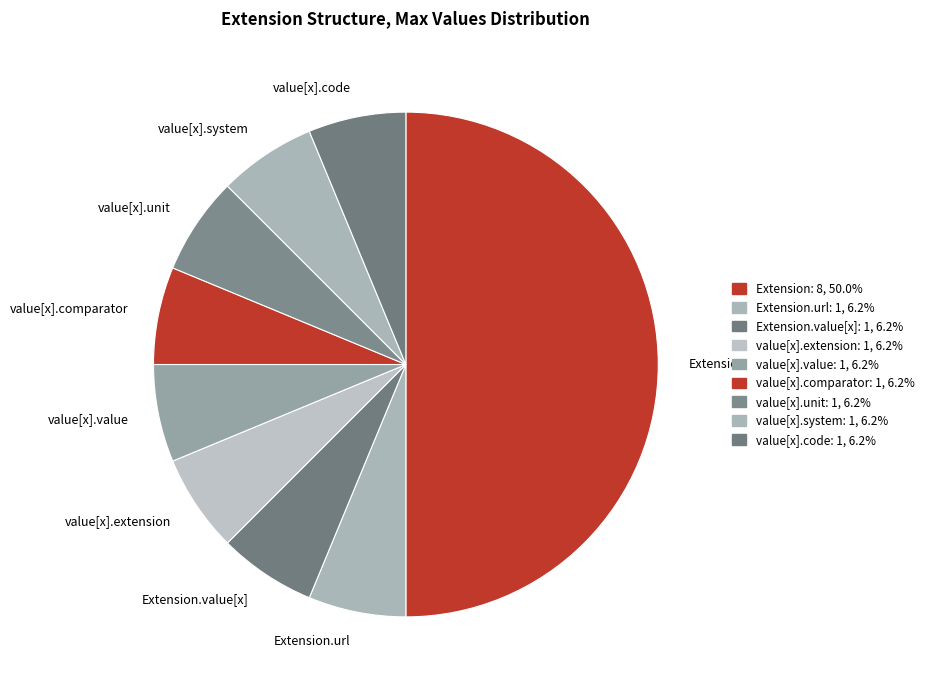

How many slices are in this pie chart?

9